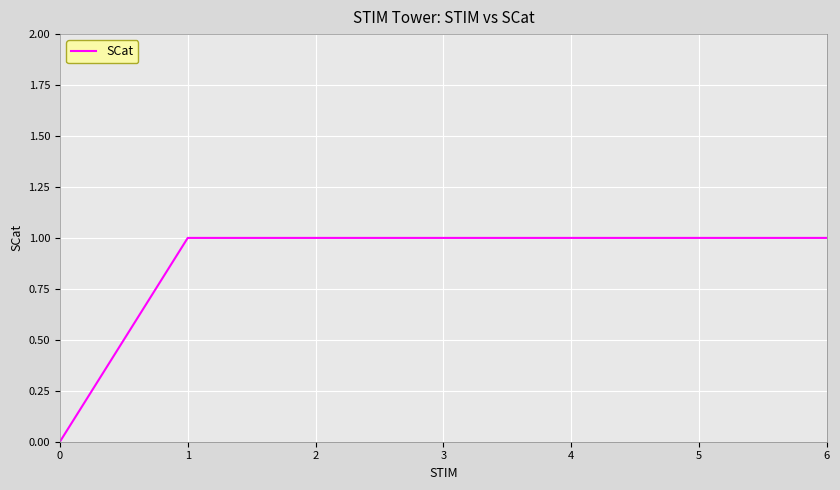

Reading left to right, what are all the values shown in this chart?

0=0	1=1	2=1	3=1	4=1	5=1	6=1